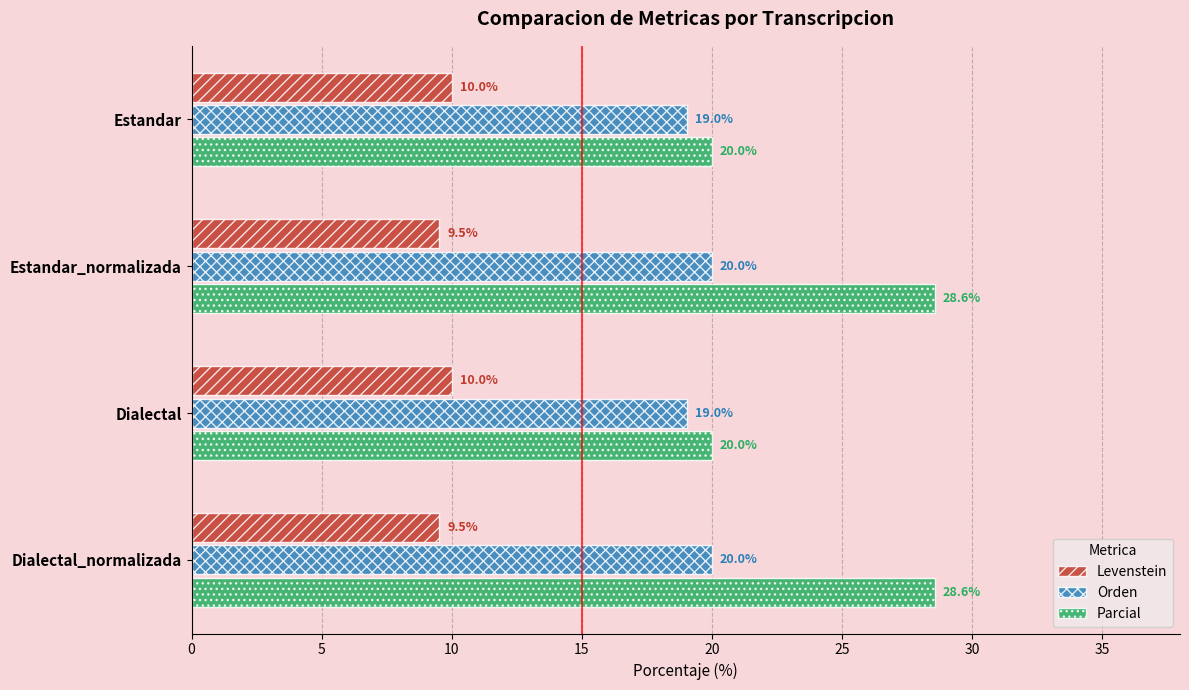

What is the spread (max minus min) of values at Dialectal?

10.0